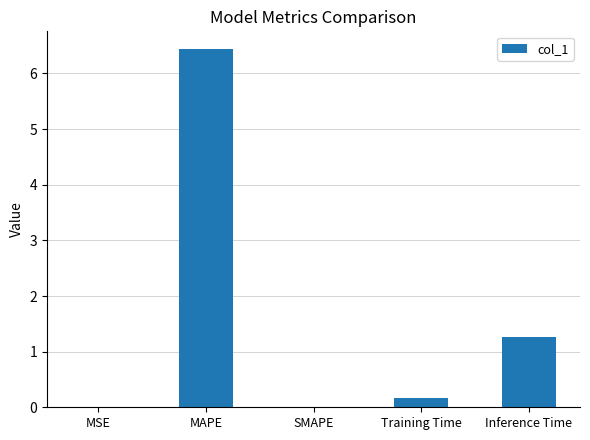

What is the difference between the values at Inference Time and MSE?

1.3